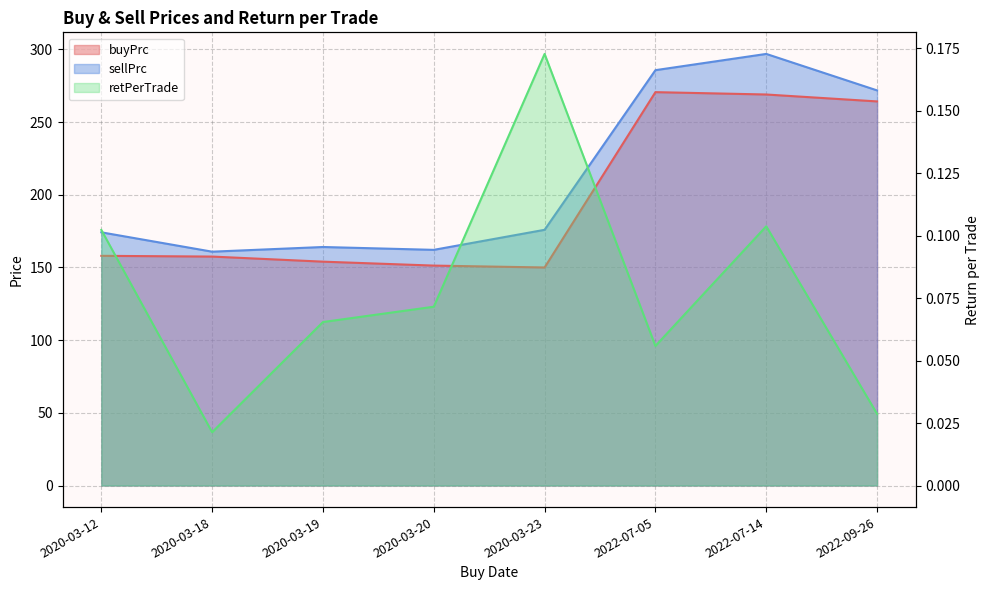

What is the sum of all buyPrc values?

1574.7